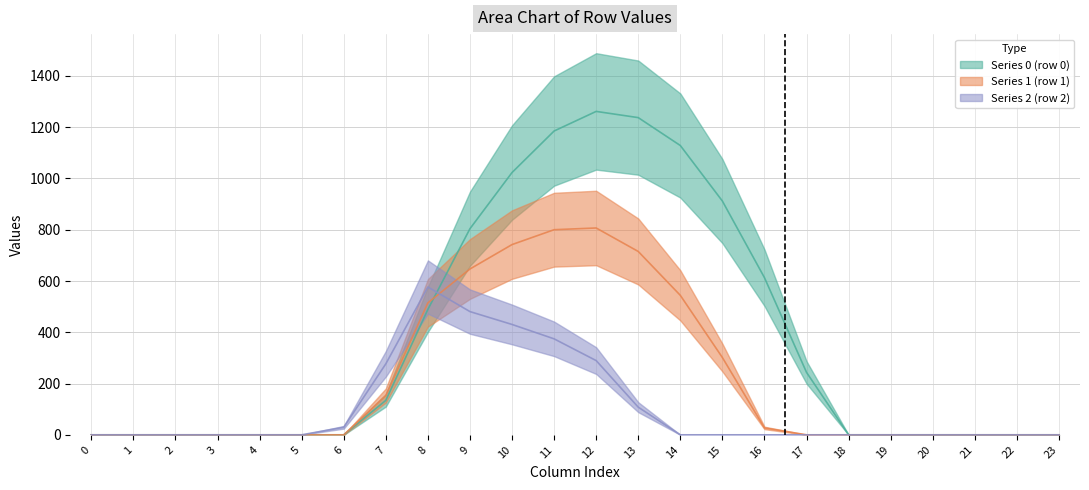

How many lines are shown in the chart?

3